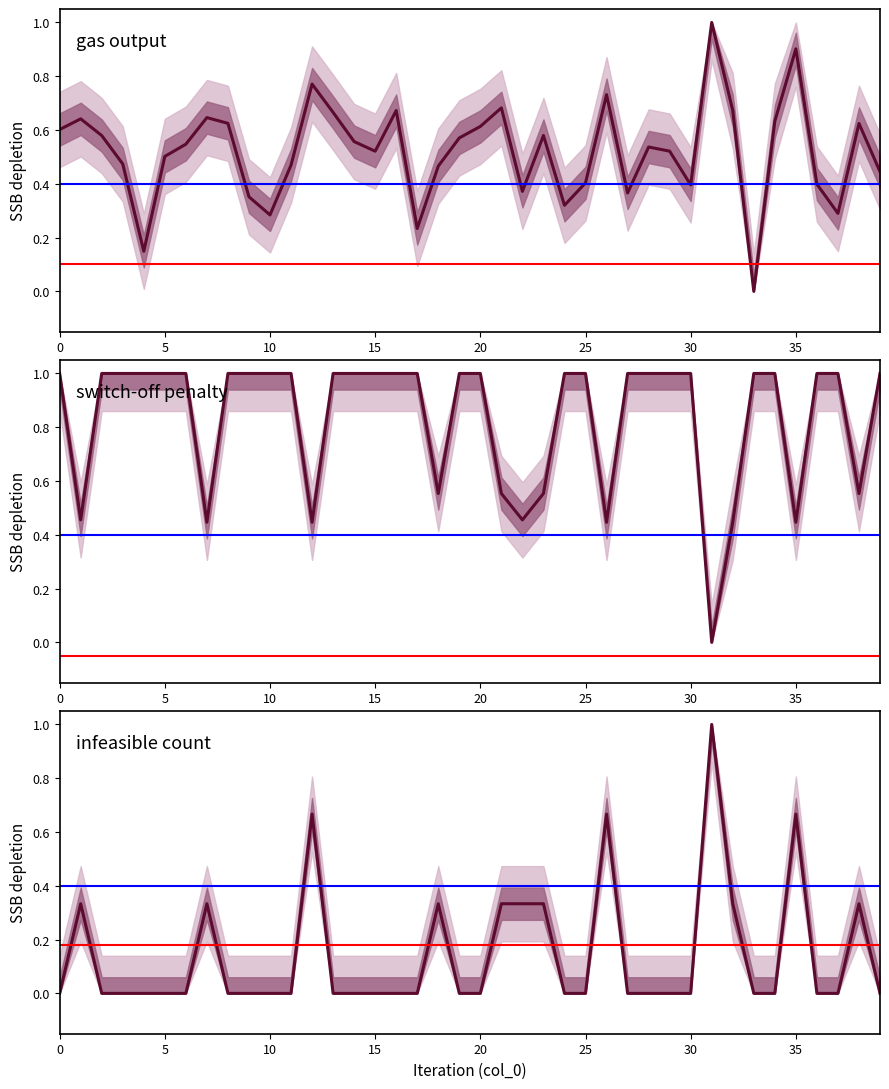

Reading left to right, list all the values displayed in this chart.

gas output: 0=0.6	1=0.6	2=0.6	3=0.5	4=0.1	5=0.5	6=0.5	7=0.6	8=0.6	9=0.4	10=0.3	11=0.5	12=0.8	13=0.7	14=0.6	15=0.5	16=0.7	17=0.2	18=0.5	19=0.6	20=0.6	21=0.7	22=0.4	23=0.6	24=0.3	25=0.4	26=0.7	27=0.4	28=0.5	29=0.5	30=0.4	31=1.0	32=0.7	33=0.0	34=0.6	35=0.9	36=0.4	37=0.3	38=0.6	39=0.4
switch-off penalty: 0=1.0	1=0.5	2=1.0	3=1.0	4=1.0	5=1.0	6=1.0	7=0.4	8=1.0	9=1.0	10=1.0	11=1.0	12=0.4	13=1.0	14=1.0	15=1.0	16=1.0	17=1.0	18=0.6	19=1.0	20=1.0	21=0.6	22=0.5	23=0.6	24=1.0	25=1.0	26=0.4	27=1.0	28=1.0	29=1.0	30=1.0	31=0.0	32=0.4	33=1.0	34=1.0	35=0.4	36=1.0	37=1.0	38=0.6	39=1.0
infeasible count: 0=0.0	1=0.3	2=0.0	3=0.0	4=0.0	5=0.0	6=0.0	7=0.3	8=0.0	9=0.0	10=0.0	11=0.0	12=0.7	13=0.0	14=0.0	15=0.0	16=0.0	17=0.0	18=0.3	19=0.0	20=0.0	21=0.3	22=0.3	23=0.3	24=0.0	25=0.0	26=0.7	27=0.0	28=0.0	29=0.0	30=0.0	31=1.0	32=0.3	33=0.0	34=0.0	35=0.7	36=0.0	37=0.0	38=0.3	39=0.0